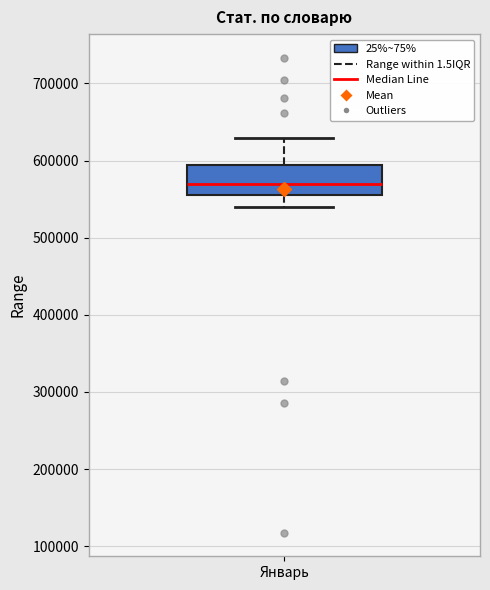

Where does the median line of the box for Январь sit on the y-axis? The values are not printed on the chart, so give them approximately, as read against the axis.

570000